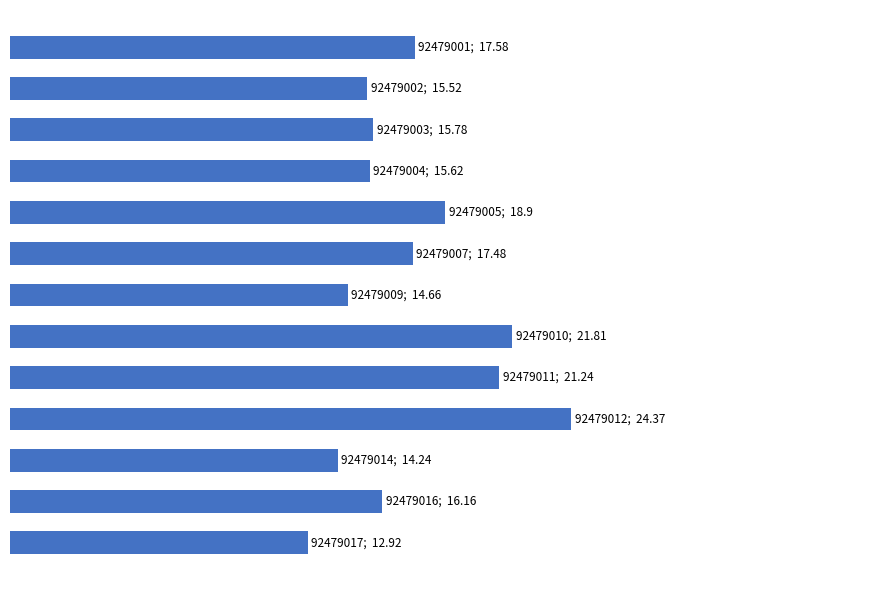

Are the bars horizontal?

Yes